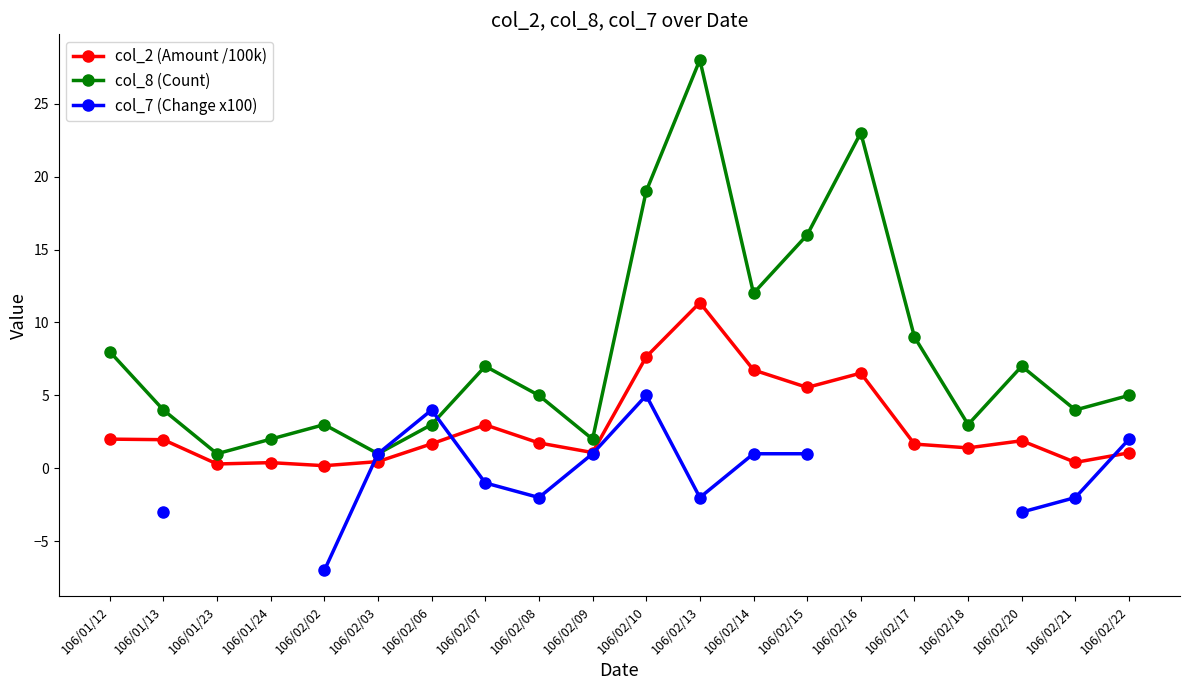

What is the highest value of the col_2 (Amount /100k) series?

11.4